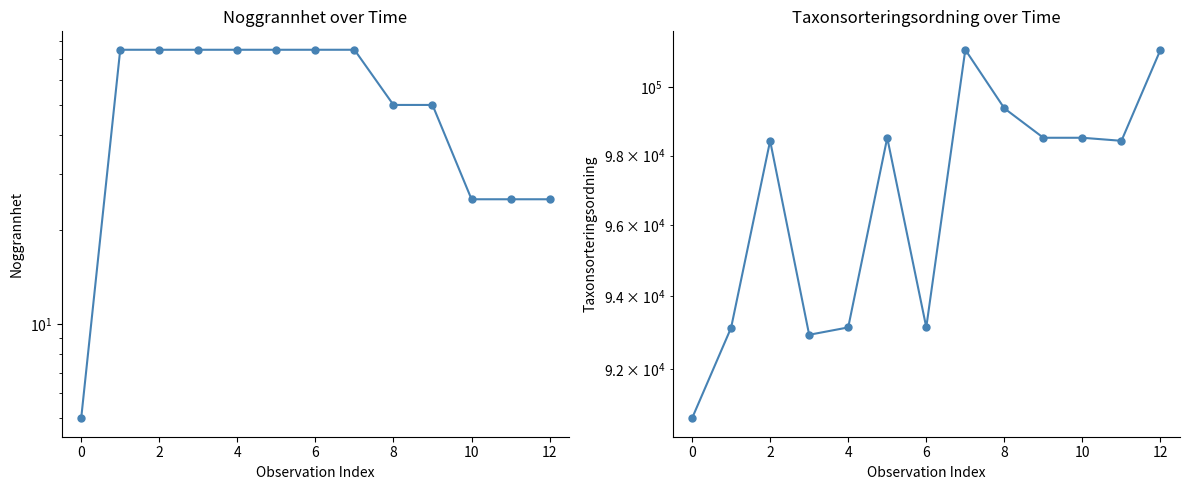

Which series has the largest range (max minus min)?

Taxonsorteringsordning